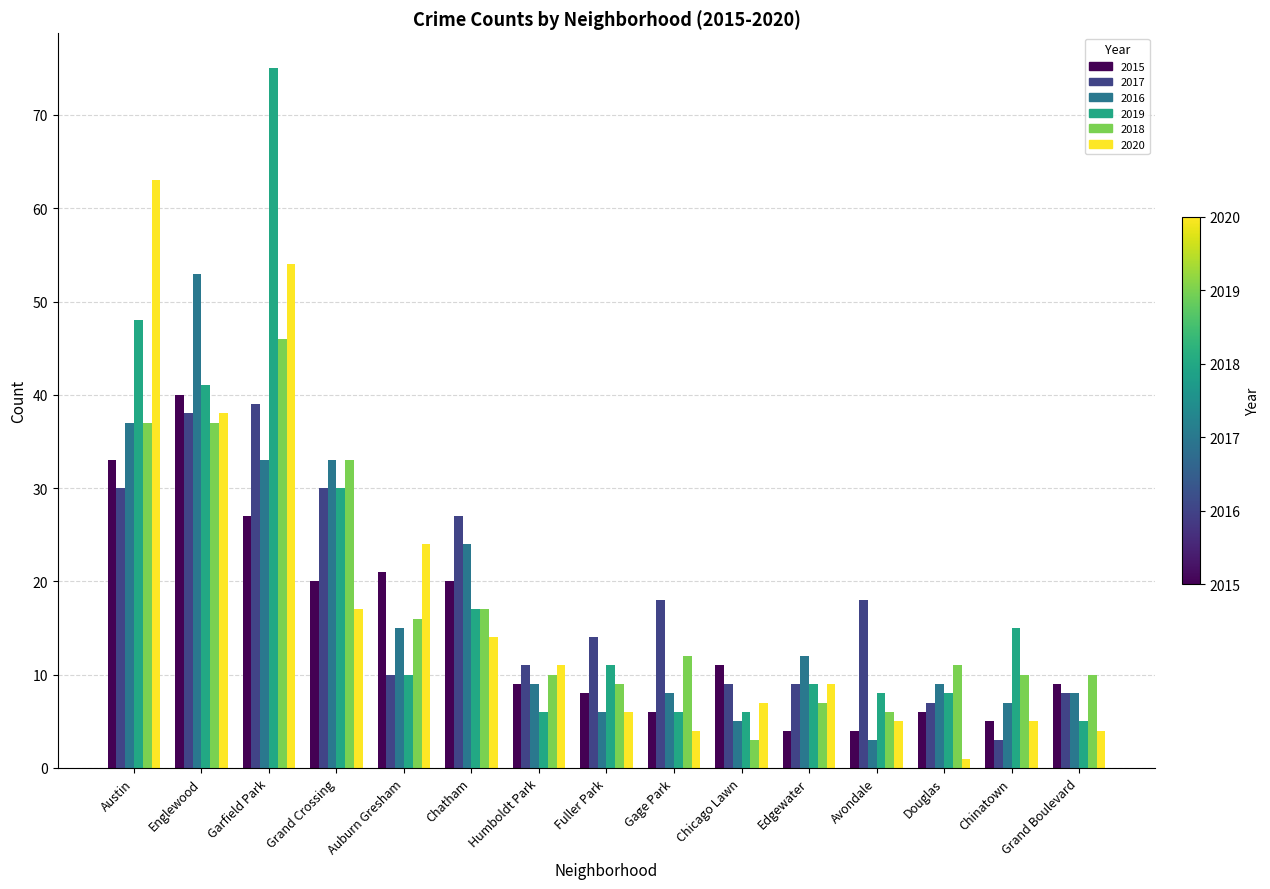

What position from the right is Chinatown?

2